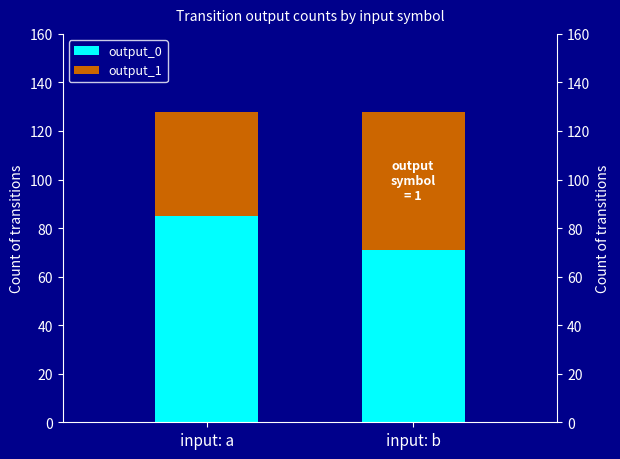

Which series has the largest total across all categories?

output_0